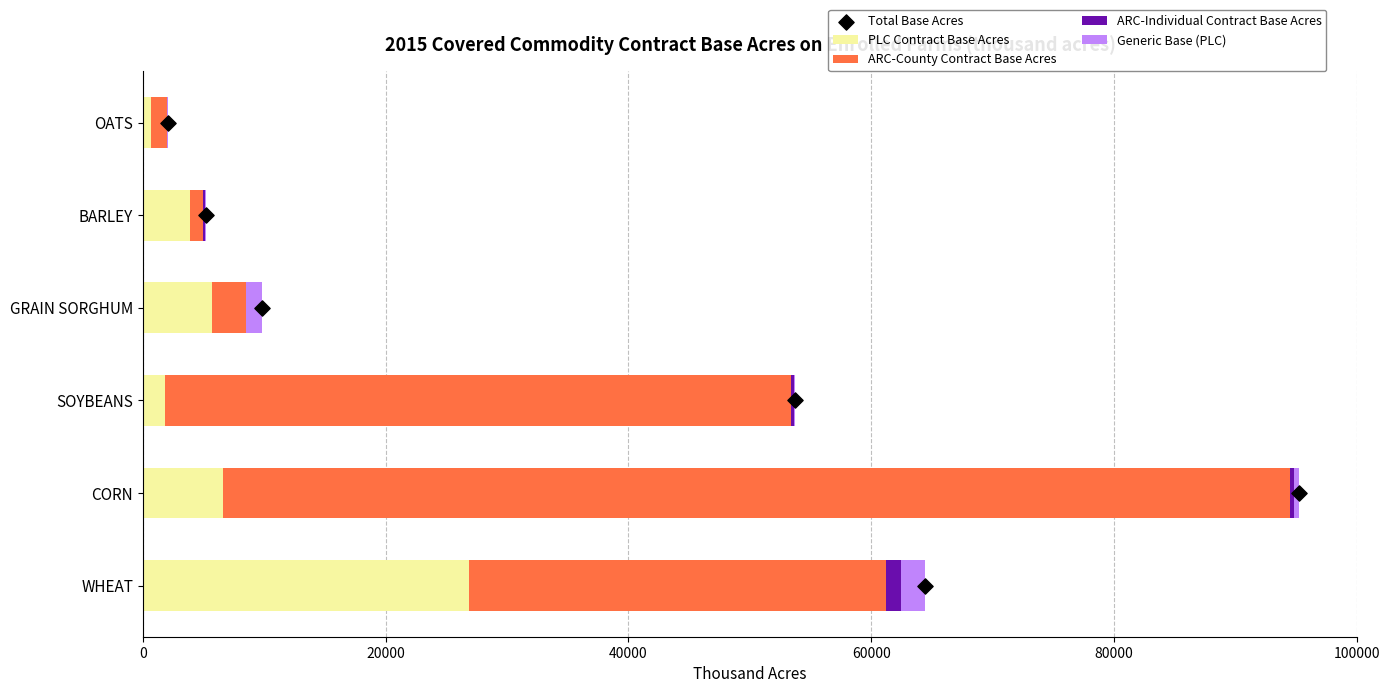

What are all the series names shown in the legend?

PLC Contract Base Acres, ARC-County Contract Base Acres, ARC-Individual Contract Base Acres, Generic Base (PLC), Total Base Acres